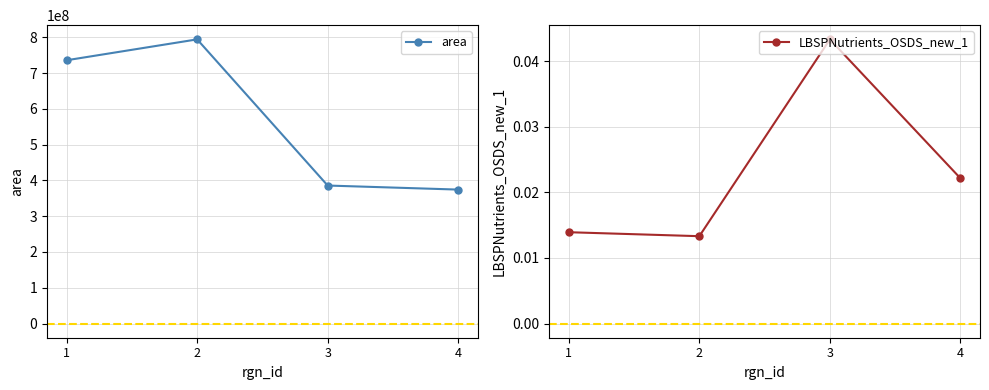

What is the value of the area point at the 4th from the left?

374260000